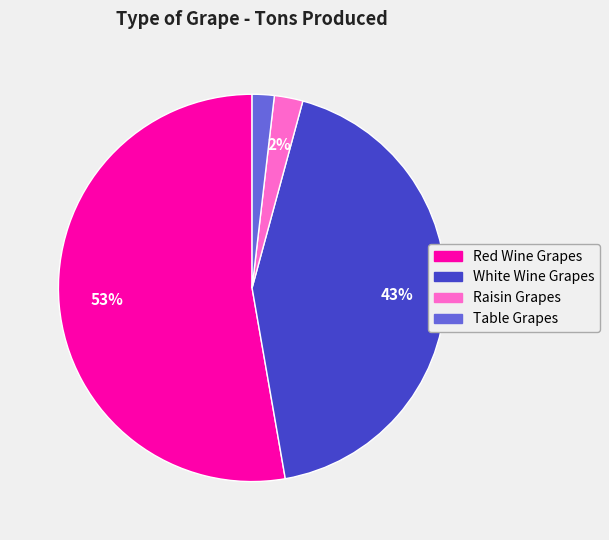

Which slice is the largest?

Red Wine Grapes